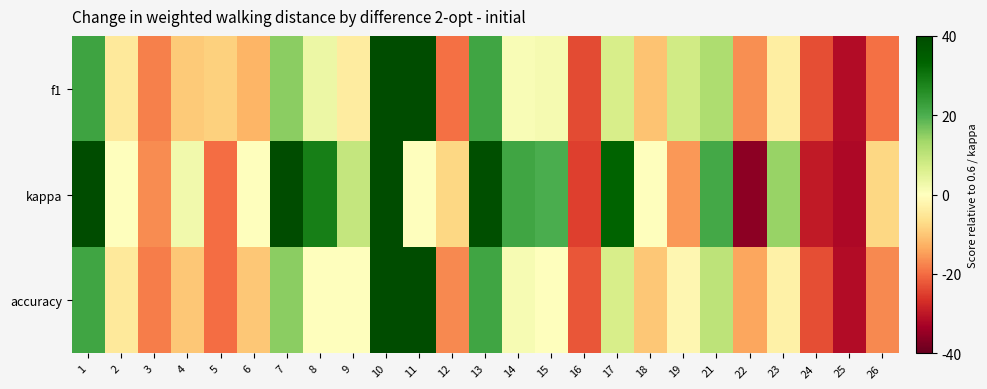

What is the maximum value shown in the chart?

1.0